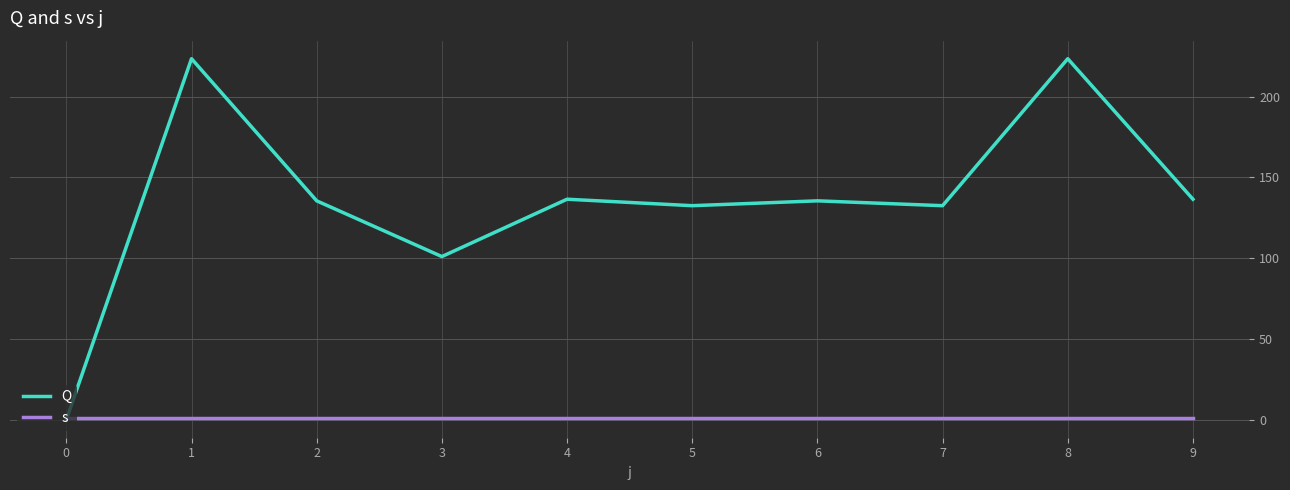

Rank the series by their maximum value, from lowest to highest.

s, Q